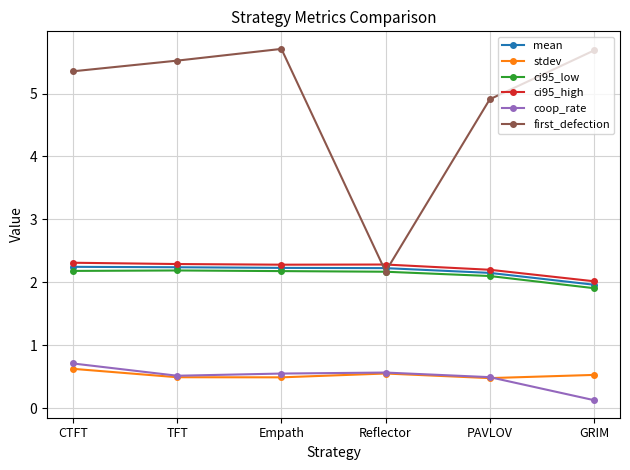

What is the value of the mean point at the 1st from the left?

2.2